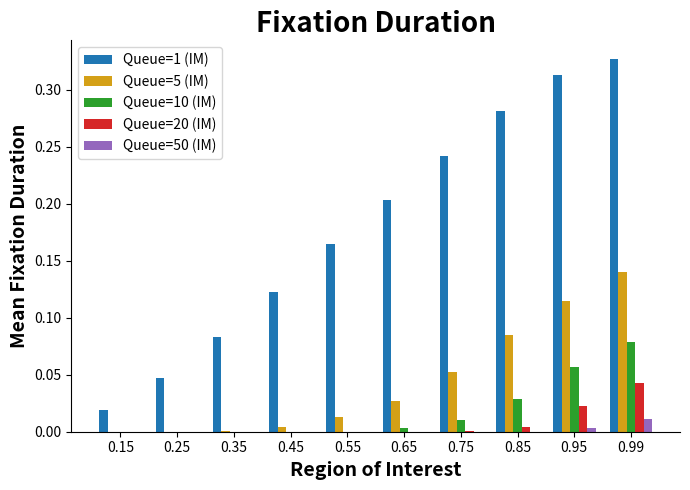

How many series are shown in this chart?

5